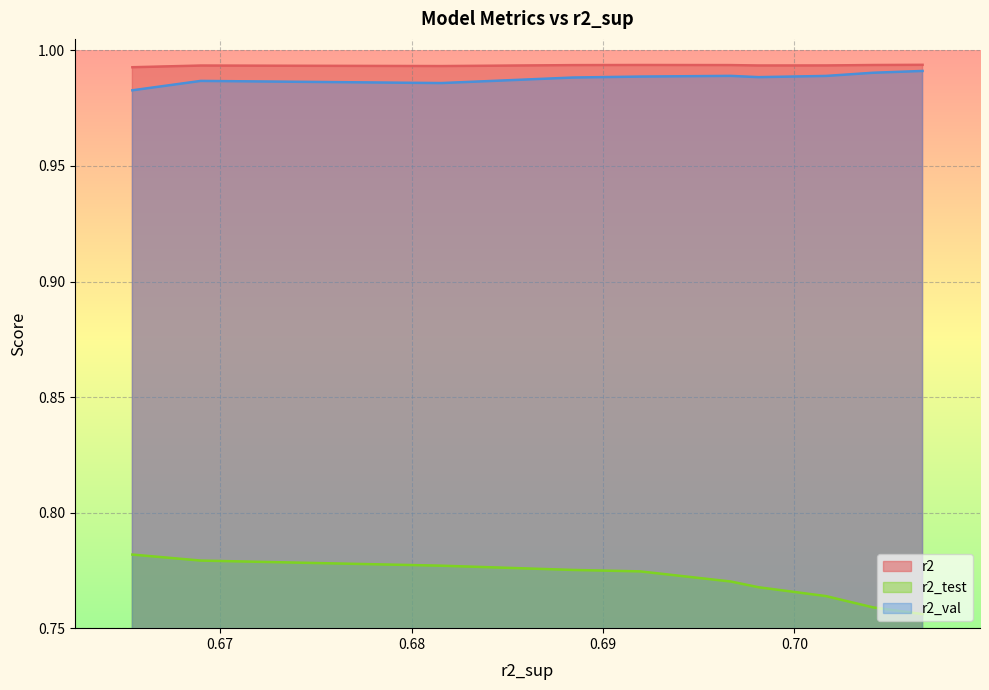

Between model_3_23_3 and model_3_23_6, which series saw the biggest shift?

r2_test